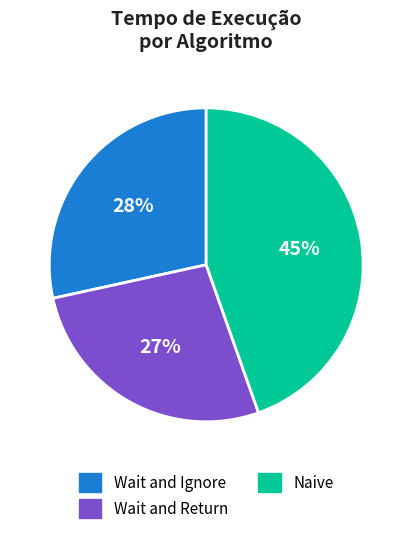

To the nearest percent, what portion does Wait and Ignore represent?

28%